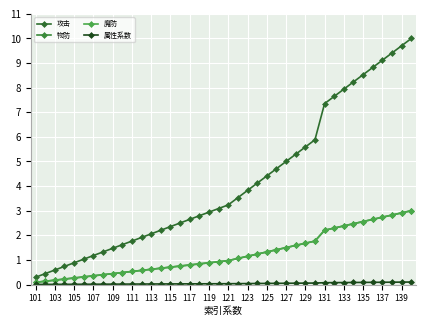

What is the maximum value shown in the chart?

10.0